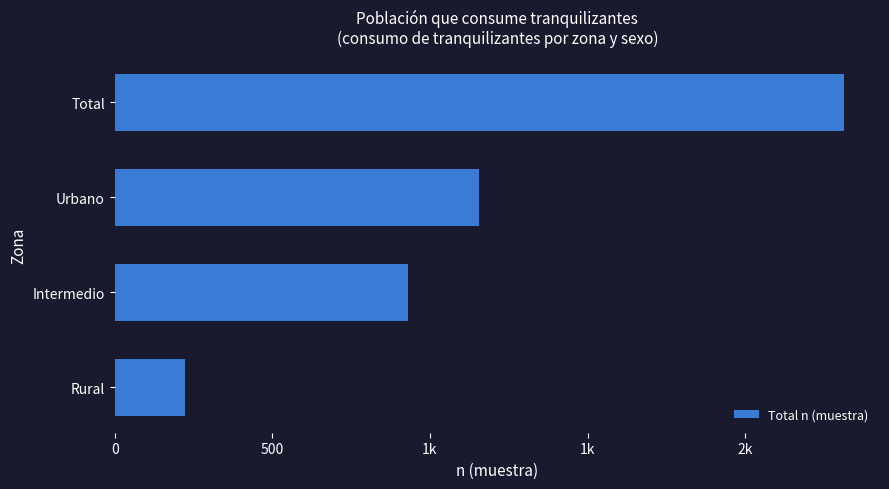

How many values are between 932 and 2312?

3